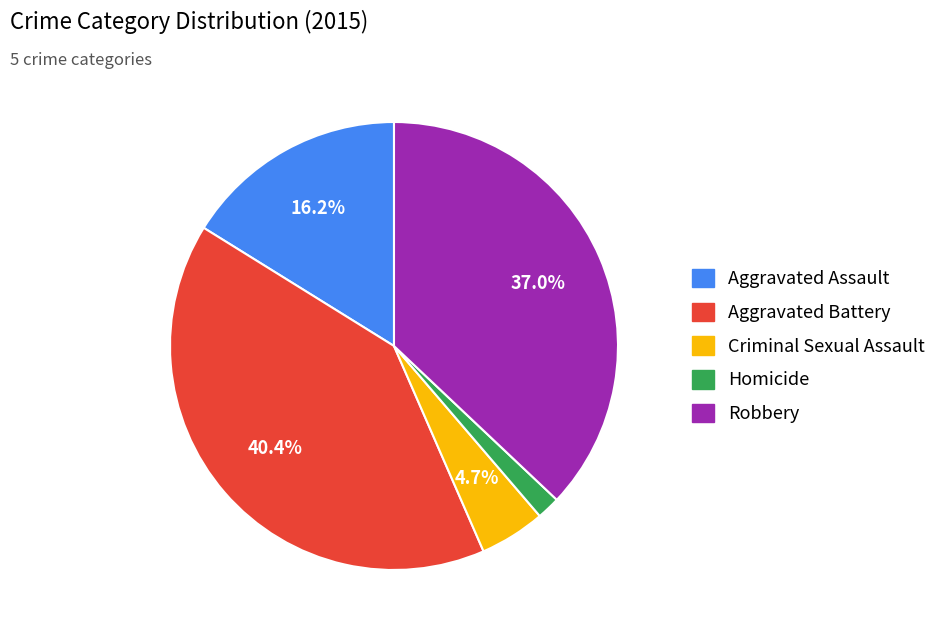

To the nearest percent, what is the average slice percentage?

20%